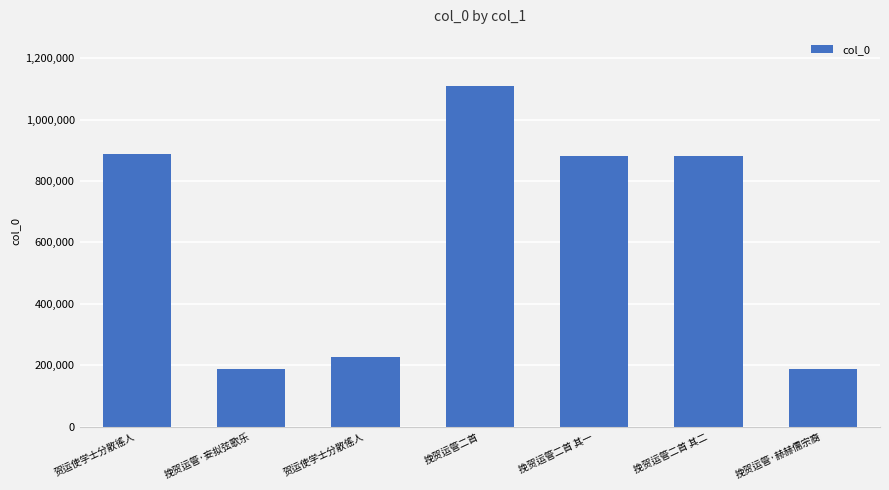

What is the difference between the maximum and second lowest values?

921602